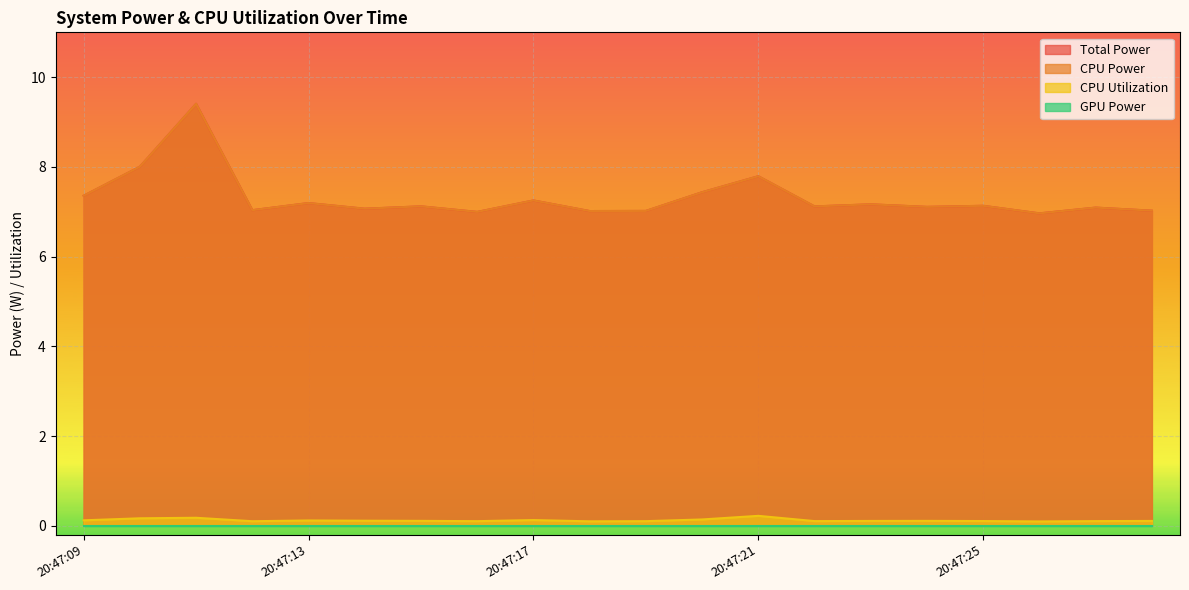

Where does the Total Power series first go above 7?

20:47:09